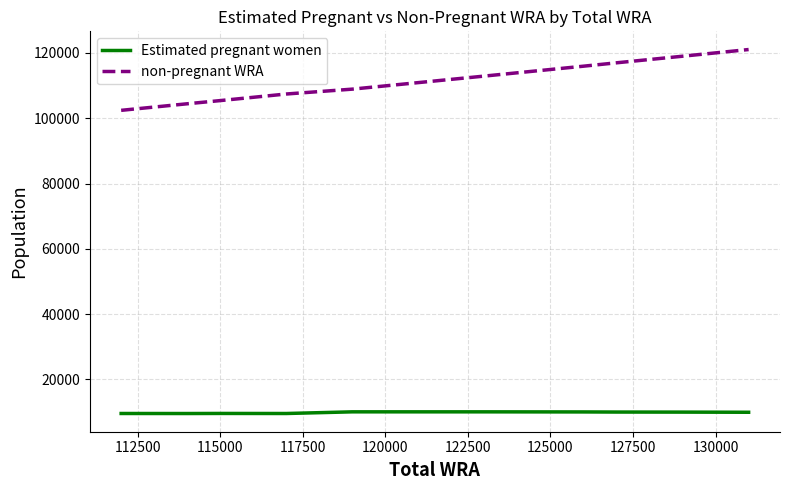

True or false: non-pregnant WRA and Estimated pregnant women intersect in this chart.

False